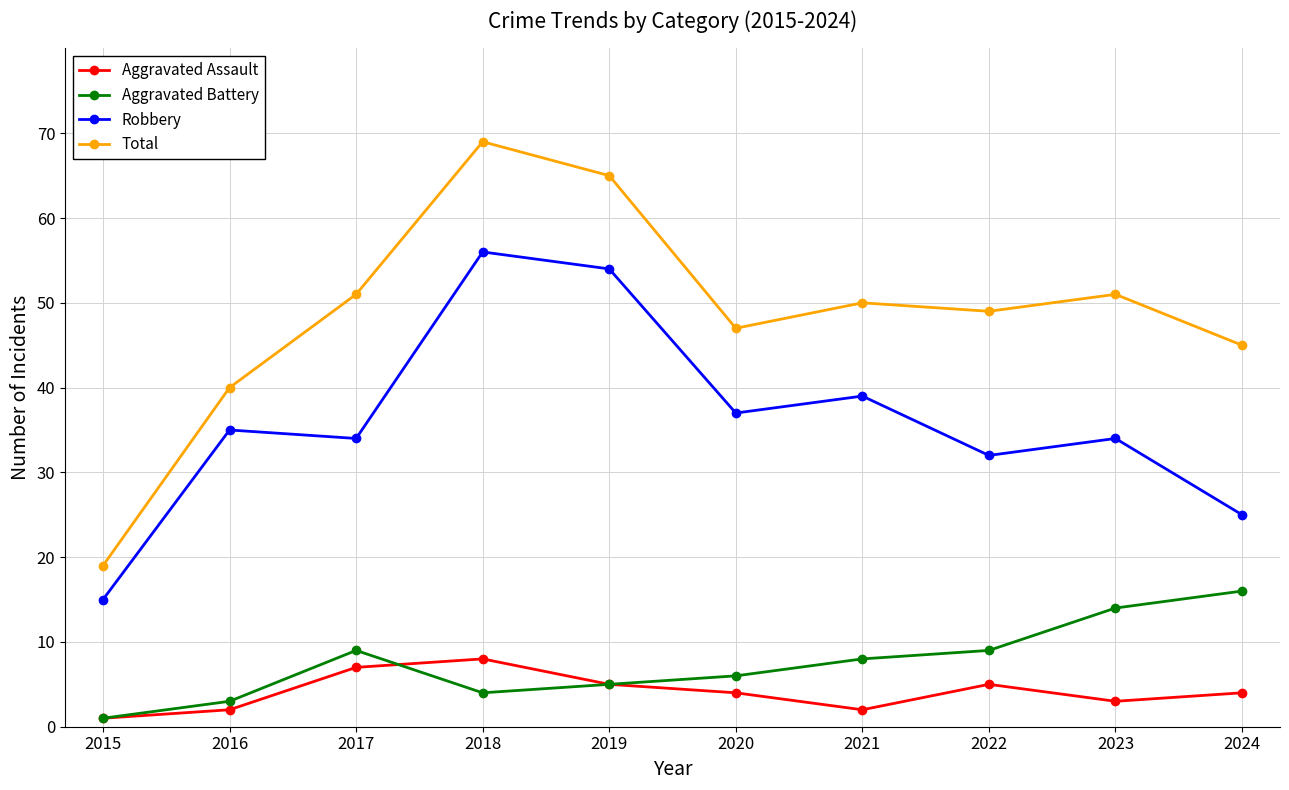

In Robbery, how many points are lower than both neighbors (excluding endpoints)?

3